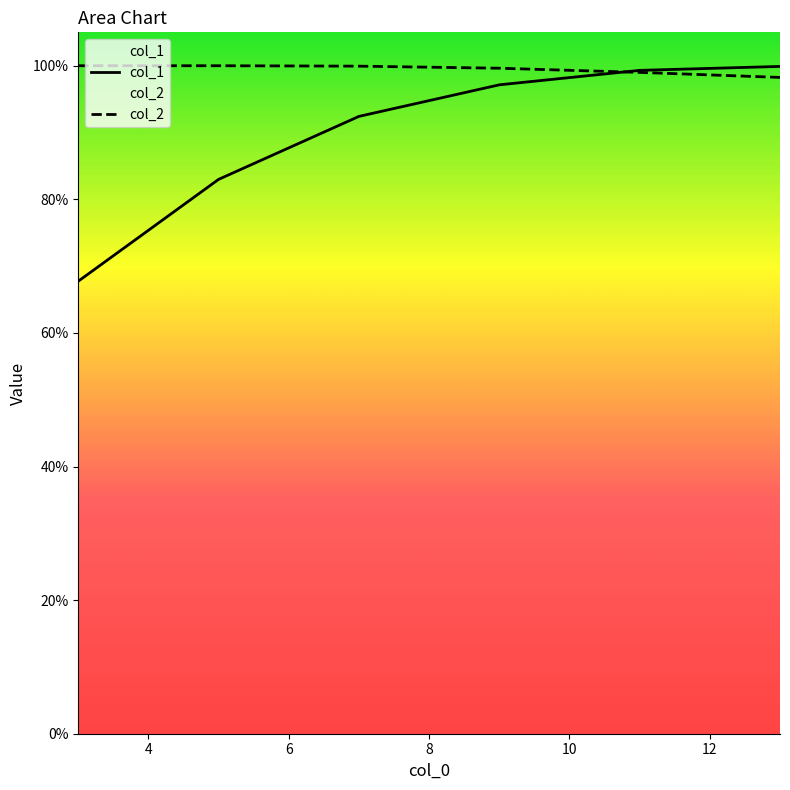

True or false: col_2 and col_1 cross at least once.

True